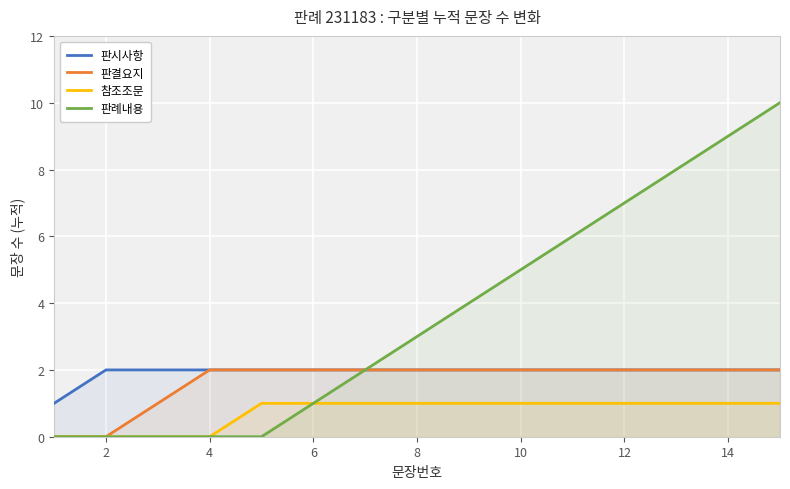

True or false: 판례내용 has a value of -4 at 2.

False